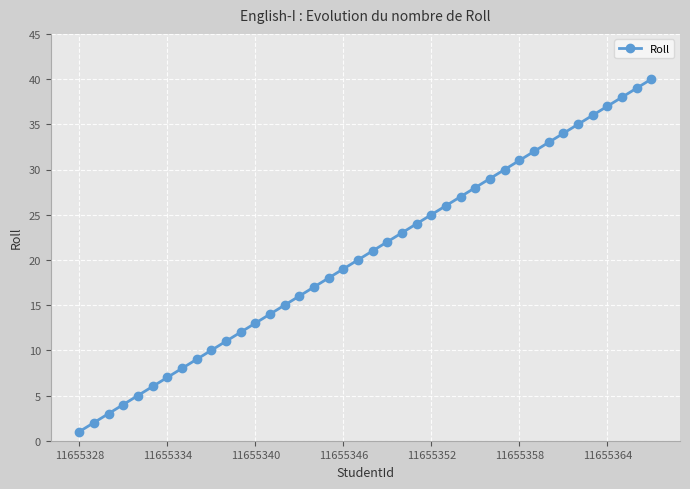

What is the greatest value displayed?

40